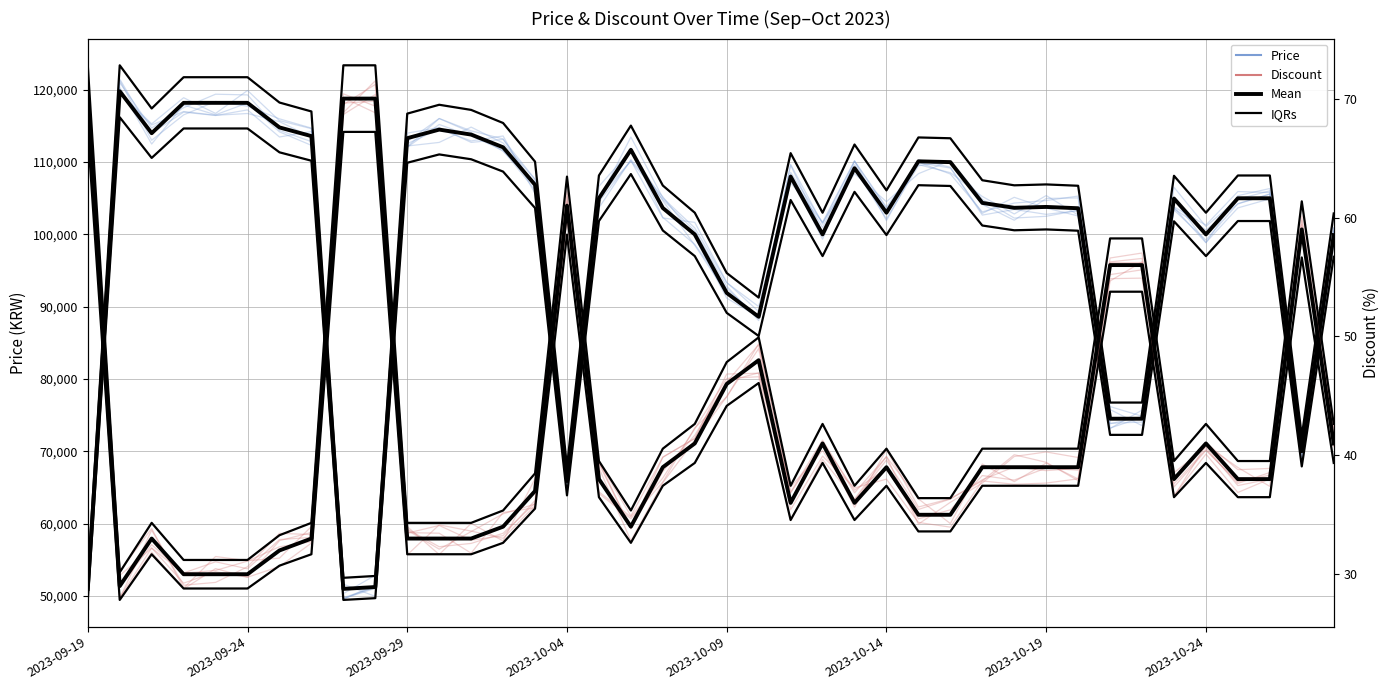

Between 9 and 20, which is larger?

20